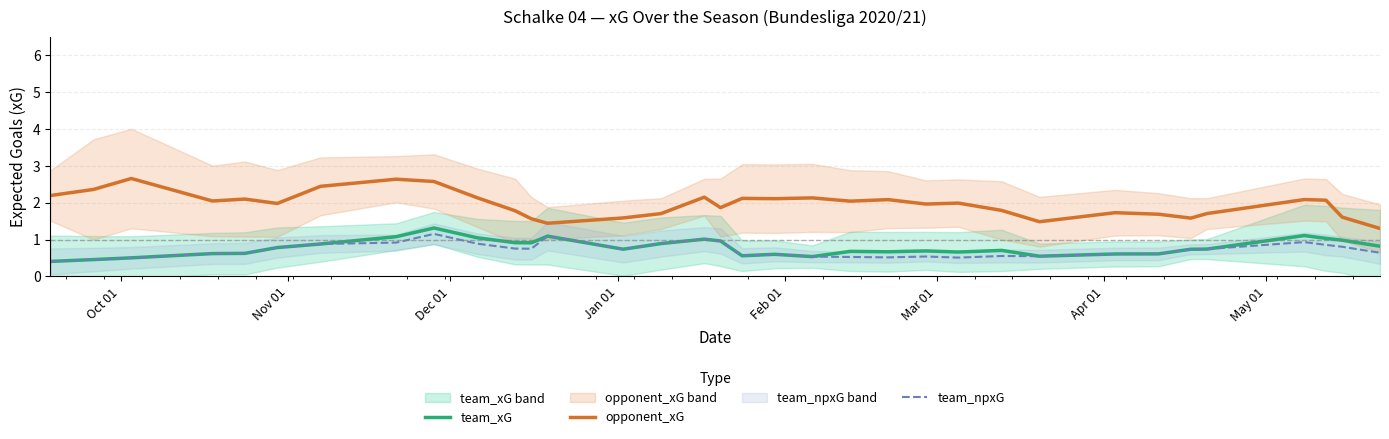

What is the highest value of the team_npxG series?

1.2